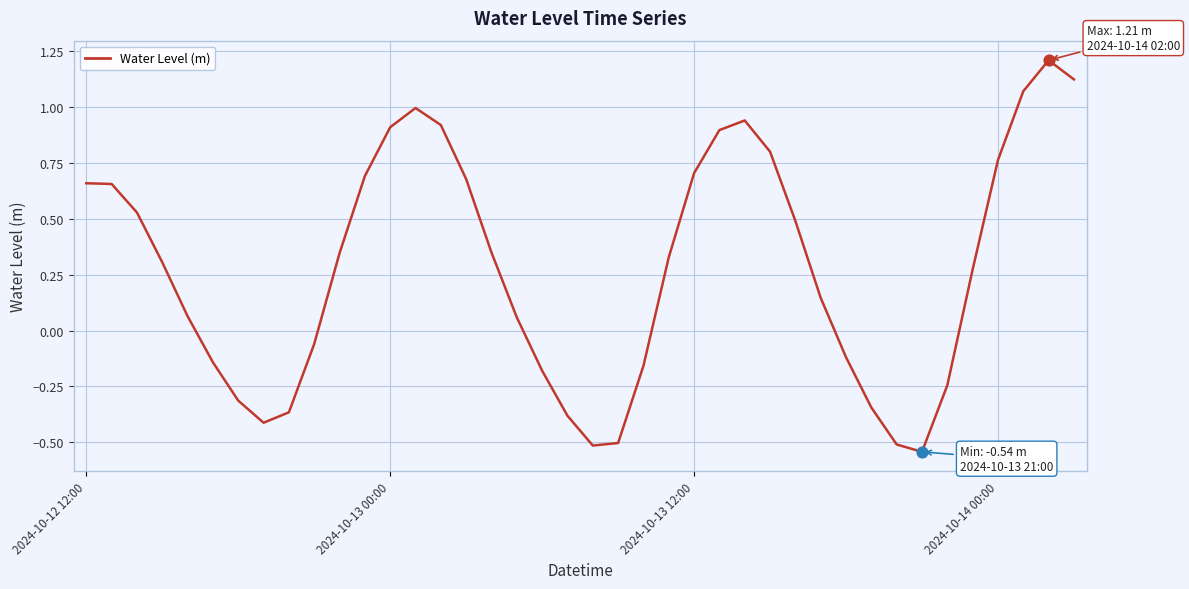

What is the difference between the maximum and minimum values?

1.8